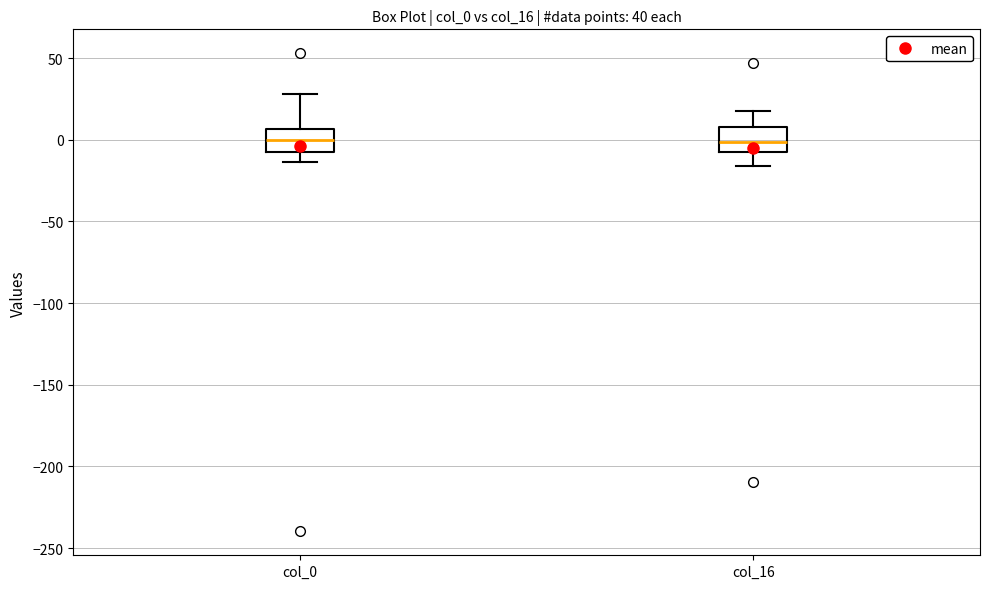

Reading left to right, read every box against the y-axis: the position of its median line, the range the box covers, and the ends of its whiskers. The values are not printed on the chart, so give them approximately, as read against the axis.

col_0: median 0, box -5 to 5, whiskers -15 to 30
col_16: median 0, box -10 to 10, whiskers -15 to 20